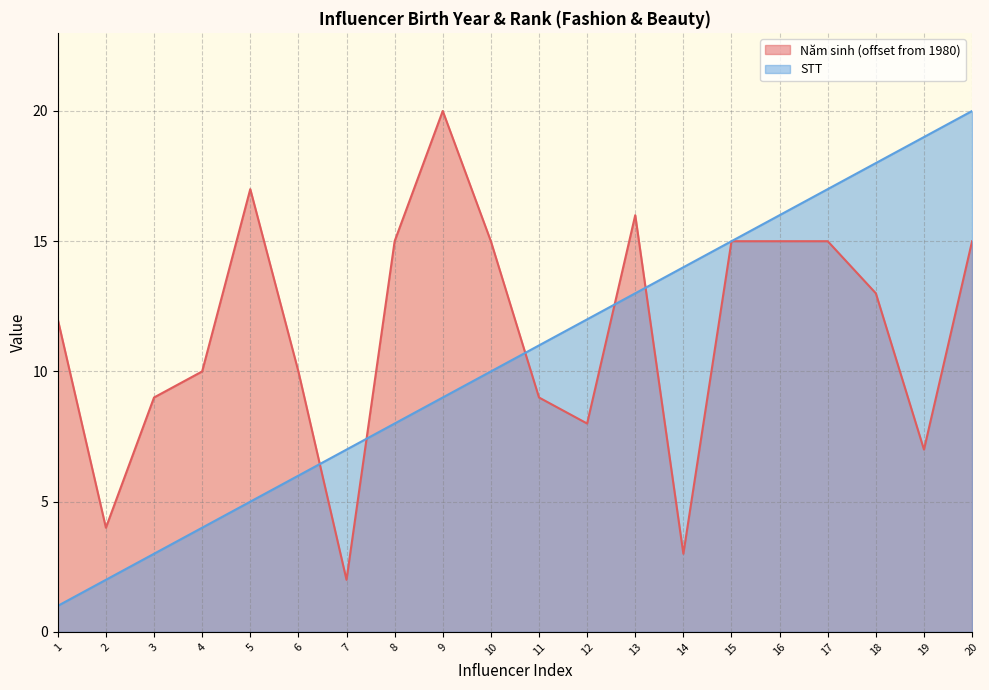

Between 7 and 19, which is larger?

19